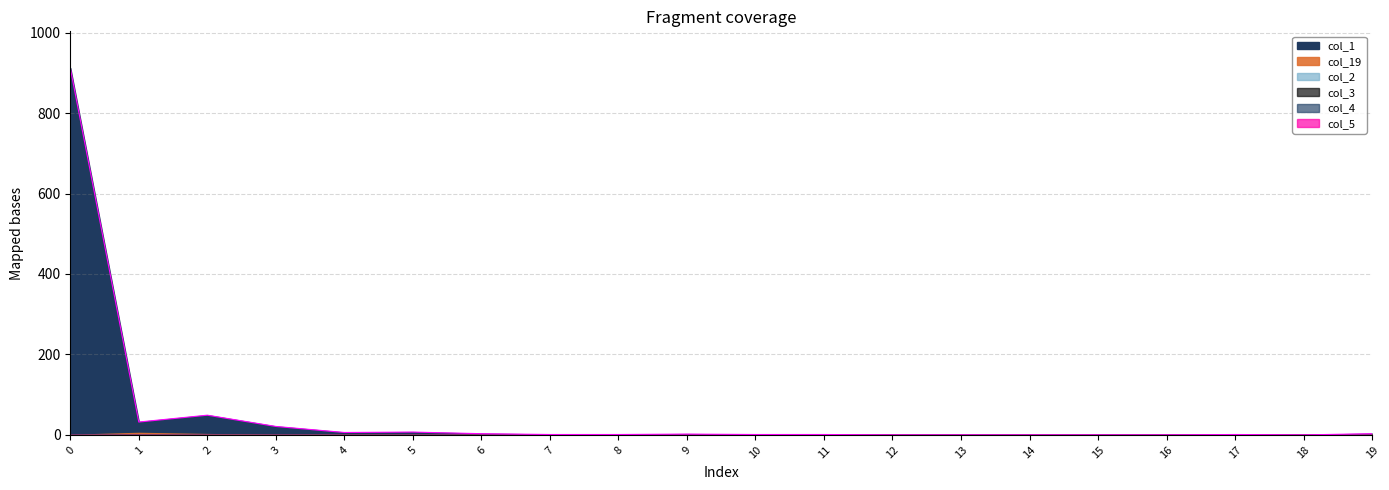

List the series in order of their peak value, highest first.

col_1, col_19, col_2, col_3, col_4, col_5